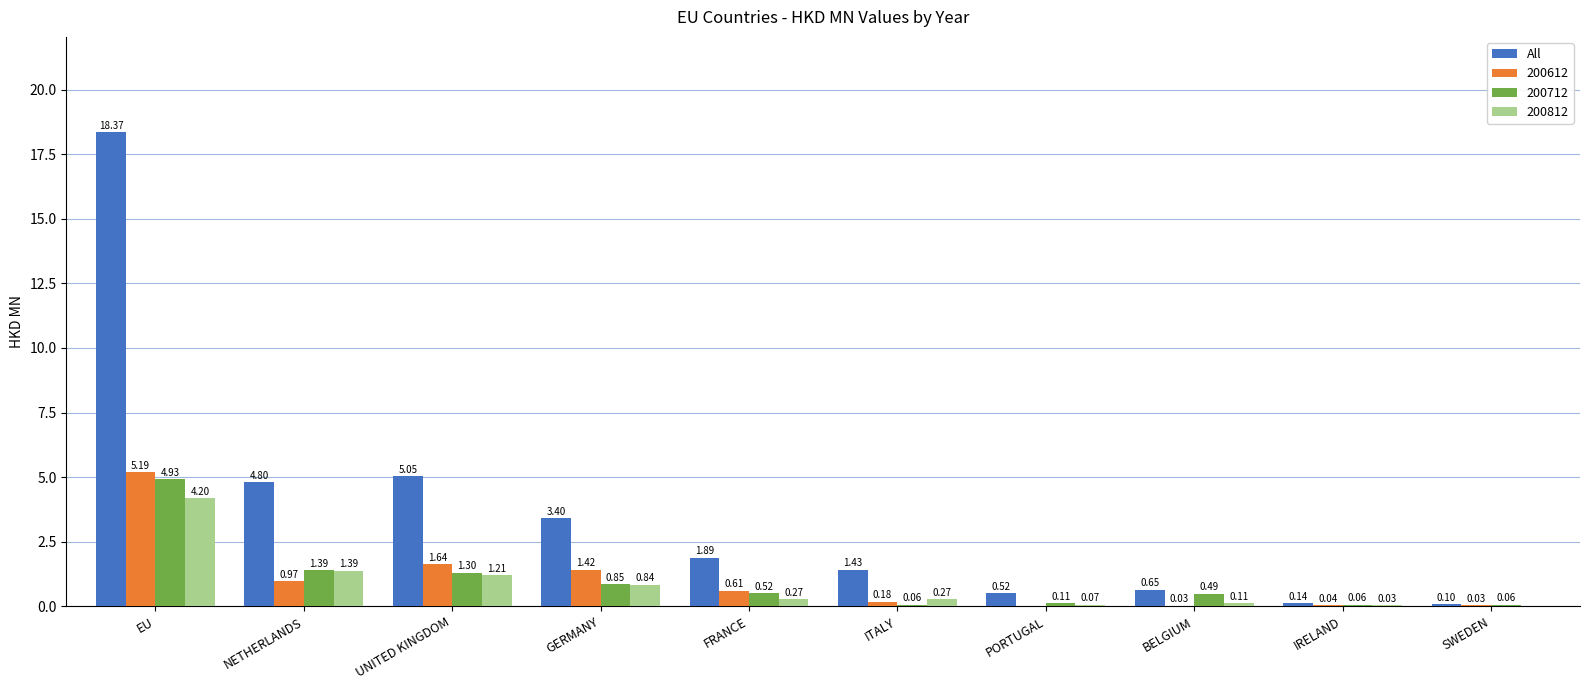

Between FRANCE and PORTUGAL, which series saw the biggest shift?

All